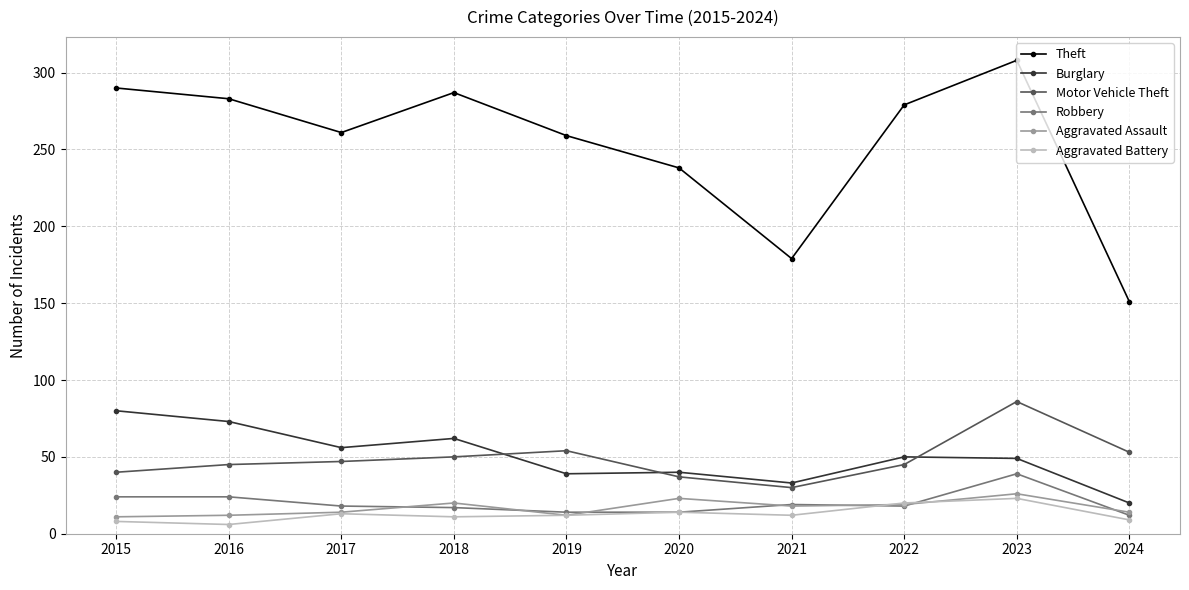

What is the spread (max minus min) of values at 2023?

285